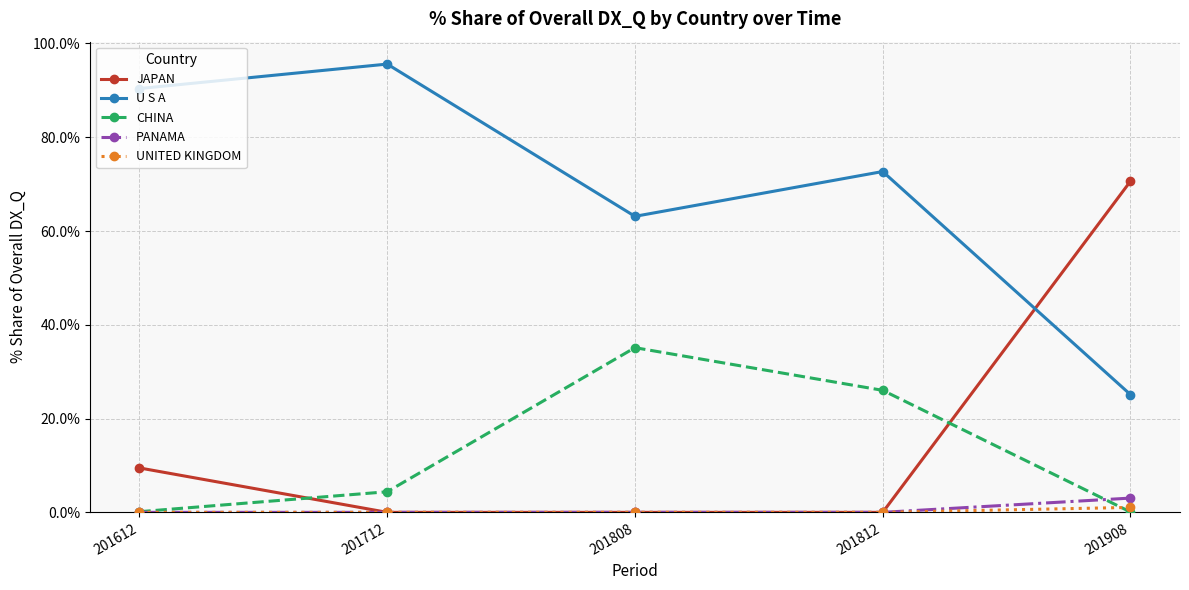

Reading left to right, transcribe all the data shown in this chart.

JAPAN: 9.5	0.0	0.0	0.0	70.6
U S A: 90.4	95.6	63.1	72.7	25.1
CHINA: 0.1	4.4	35.1	26.0	0.1
PANAMA: 0.0	0.0	0.0	0.0	3.0
UNITED KINGDOM: 0.0	0.0	0.0	0.0	1.1